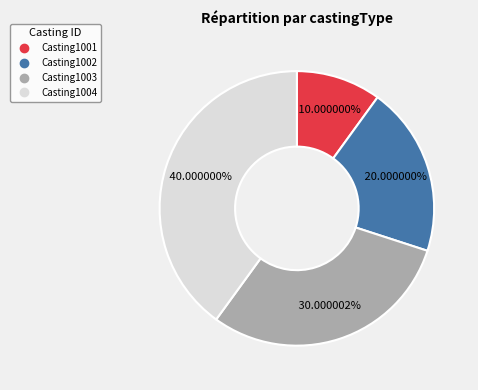

What is the smallest slice in the pie chart?

Casting1001